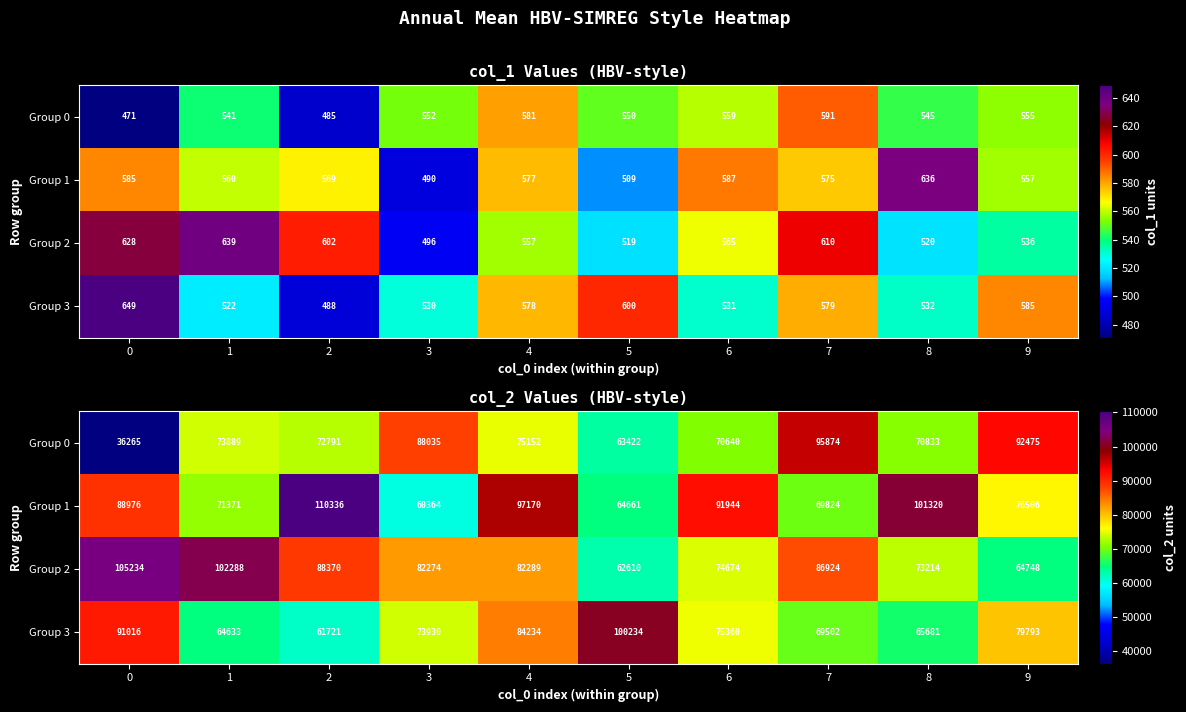

Rank the categories by Group 3 value from highest to lowest.

5, 0, 4, 9, 6, 3, 7, 8, 1, 2